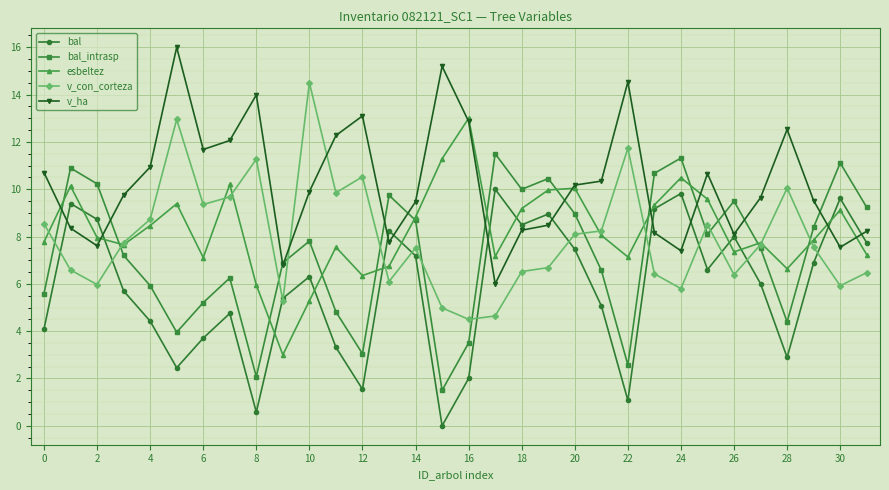

Rank the series by their maximum value, from lowest to highest.

bal, bal_intrasp, esbeltez, v_con_corteza, v_ha